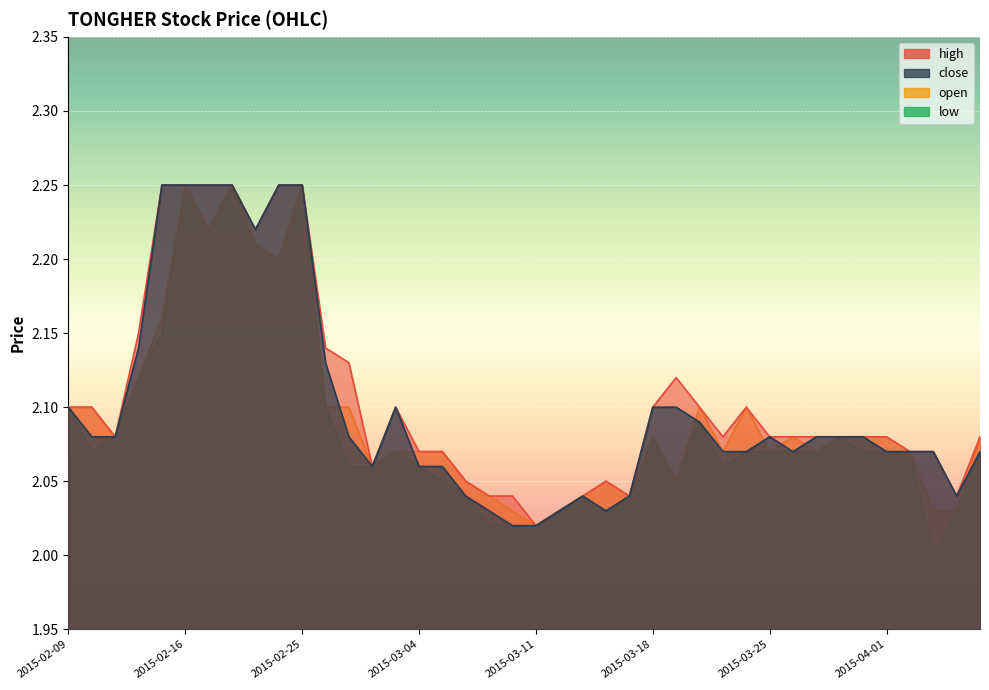

What value does the high series have at 2015-04-02?

2.1